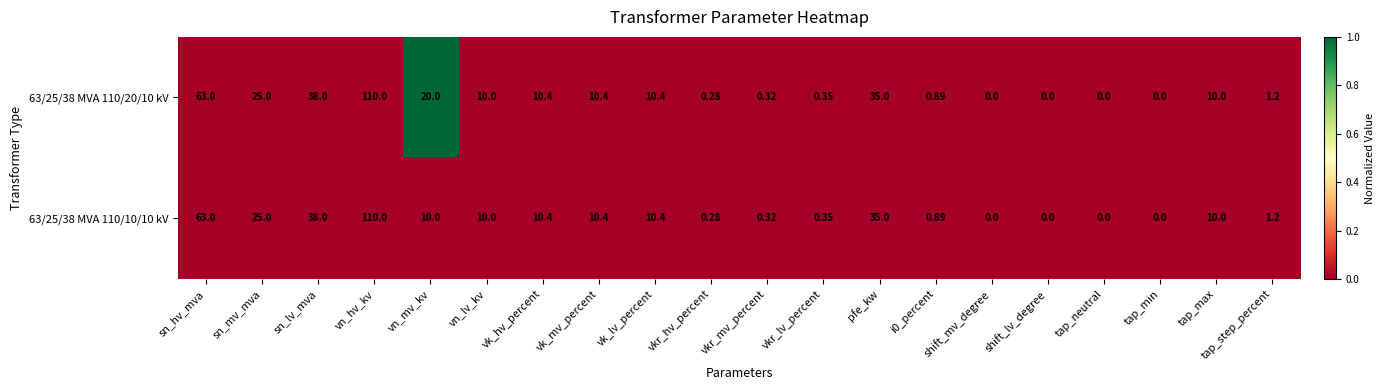

Is the value of 63/25/38 MVA 110/20/10 kV at sn_hv_mva greater than the value of 63/25/38 MVA 110/10/10 kV at pfe_kw?

Yes